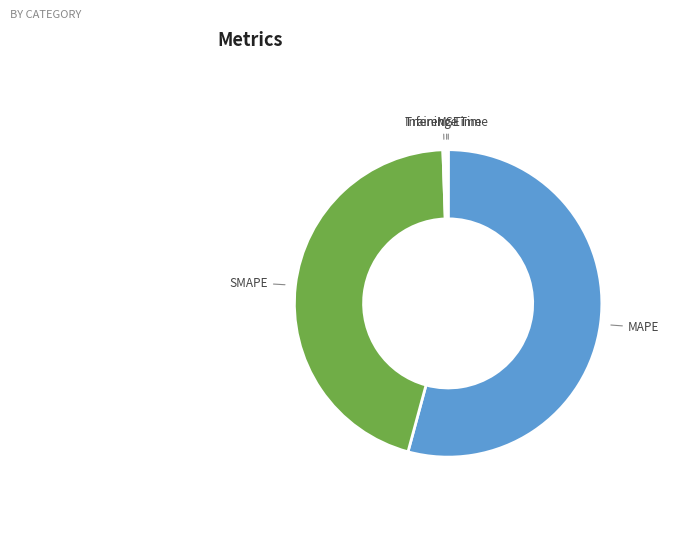

Which category has the biggest portion of the pie?

MAPE